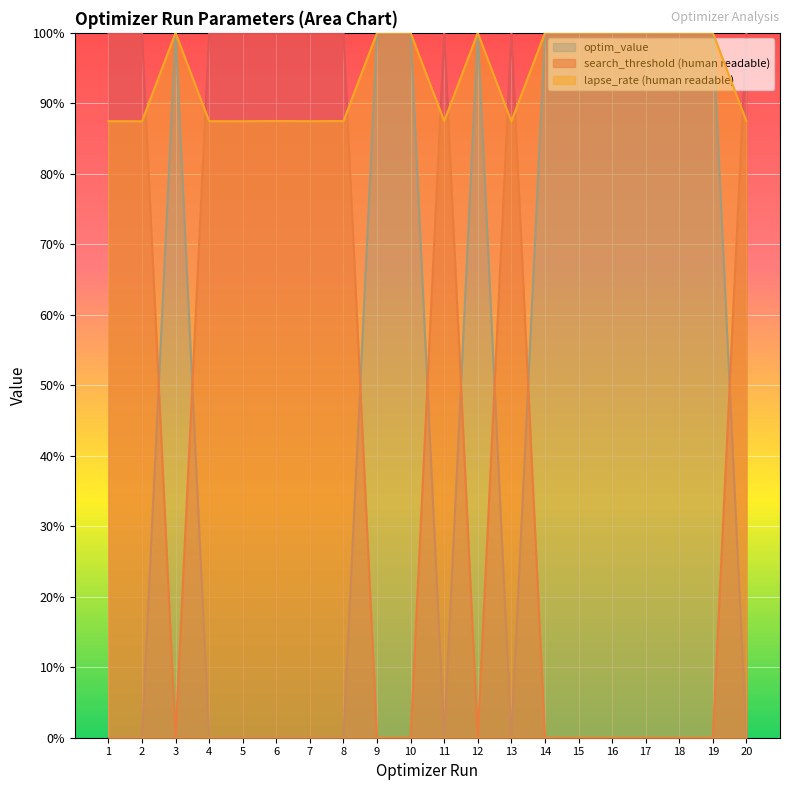

What is the sum of the optim_value values at 14 and 1?

100.0